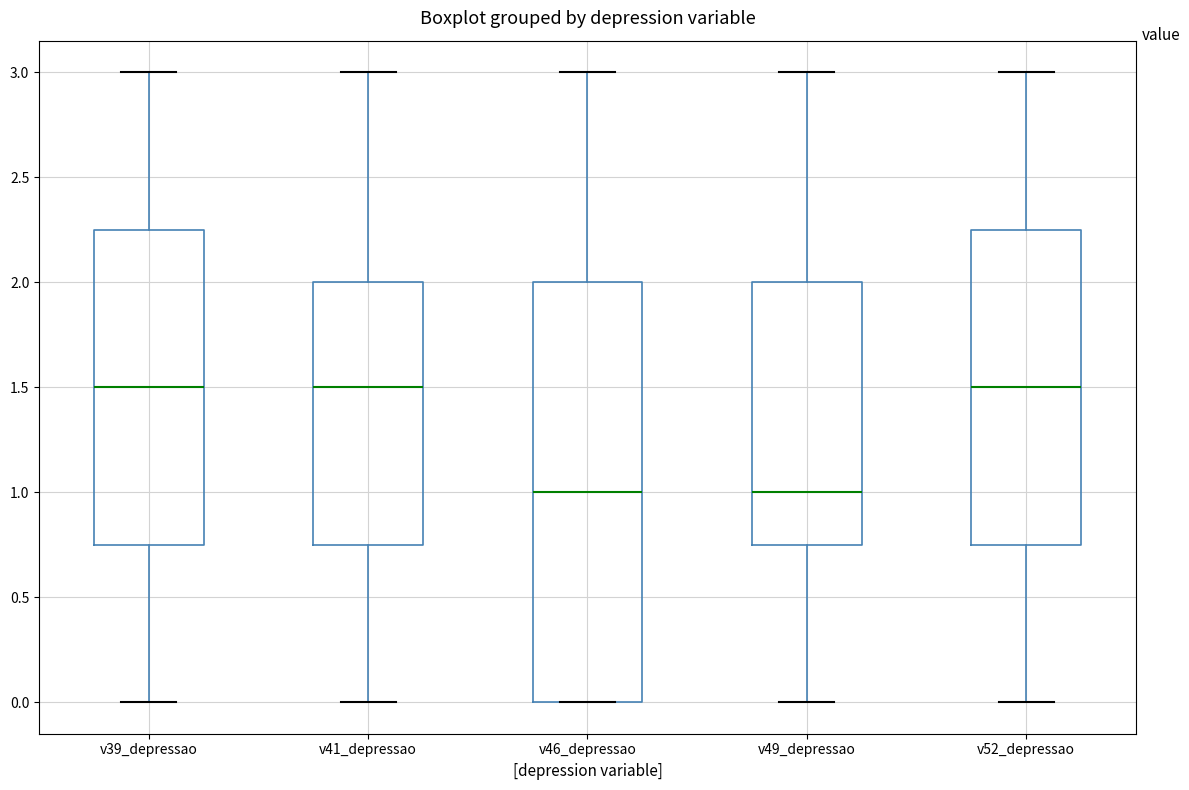

Reading left to right, read every box against the y-axis: the position of its median line, the range the box covers, and the ends of its whiskers. The values are not printed on the chart, so give them approximately, as read against the axis.

v39_depressao: median 1.50, box 0.75 to 2.25, whiskers 0.00 to 3.00
v41_depressao: median 1.50, box 0.75 to 2.00, whiskers 0.00 to 3.00
v46_depressao: median 1.00, box 0.00 to 2.00, whiskers 0.00 to 3.00
v49_depressao: median 1.00, box 0.75 to 2.00, whiskers 0.00 to 3.00
v52_depressao: median 1.50, box 0.75 to 2.25, whiskers 0.00 to 3.00